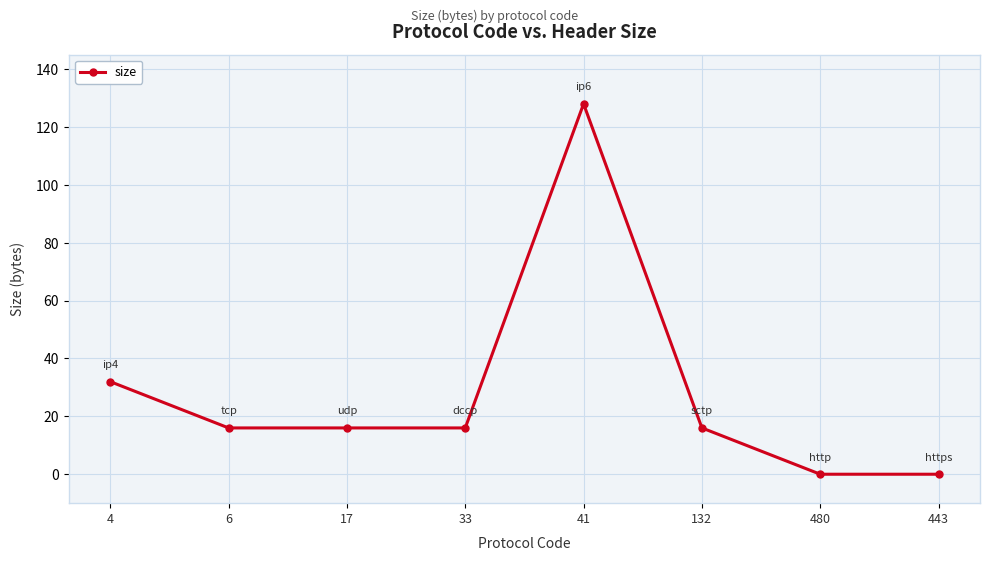

Does the chart have visible grid lines?

Yes